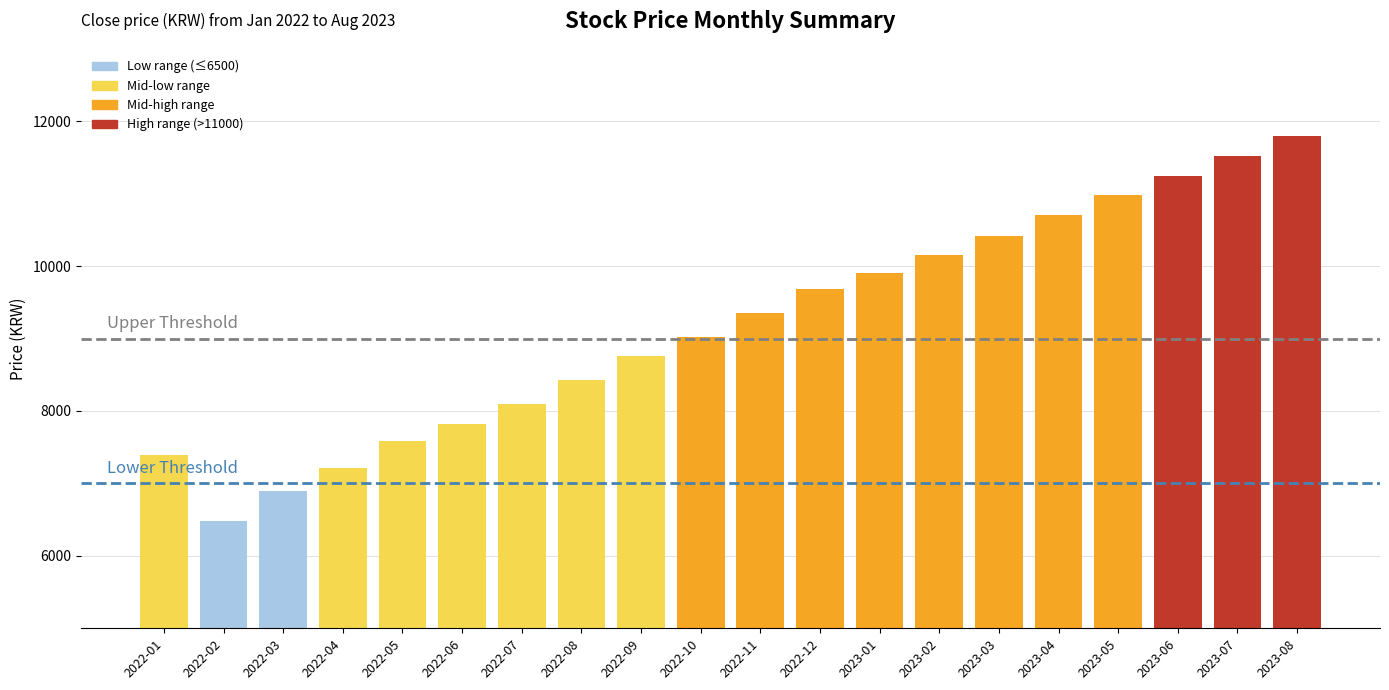

What is the change in value from 2022-01 to 2022-04?

-180